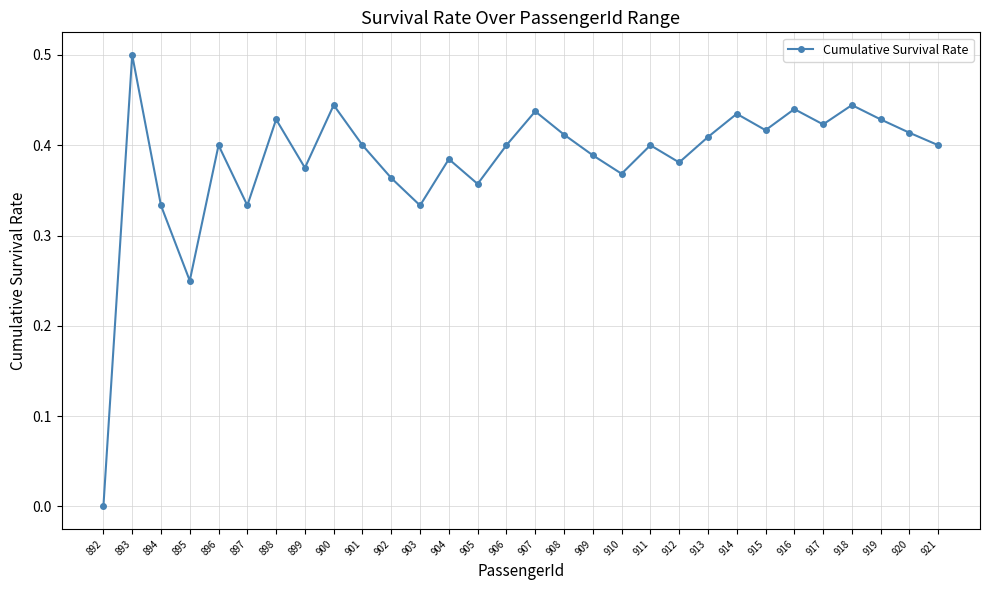

How many data points does each series have?

30